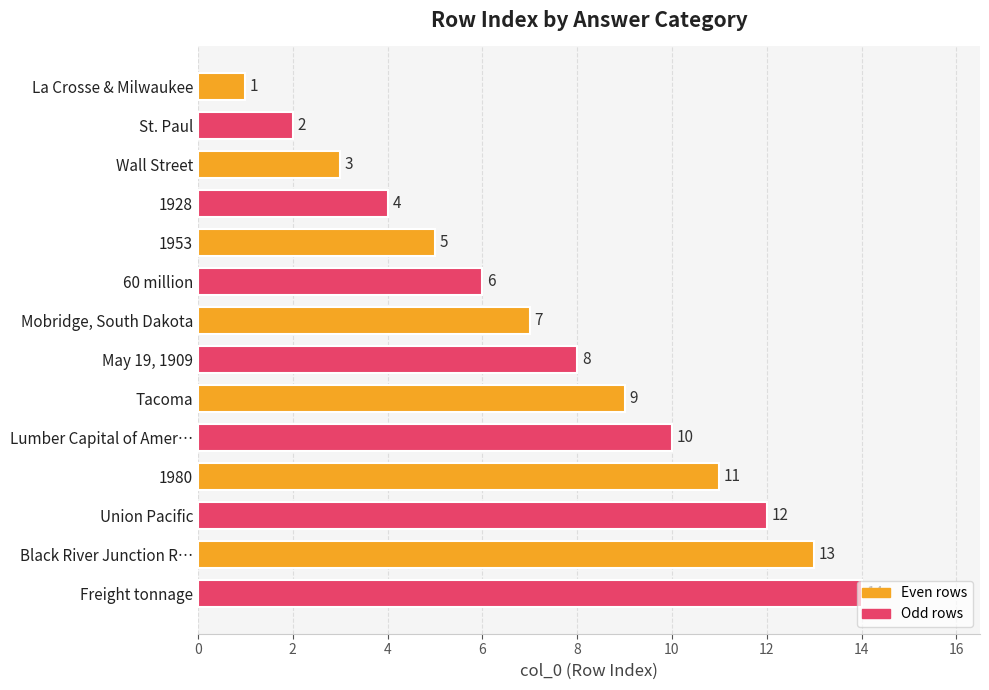

Is it true that the value at Union Pacific is 5?

False